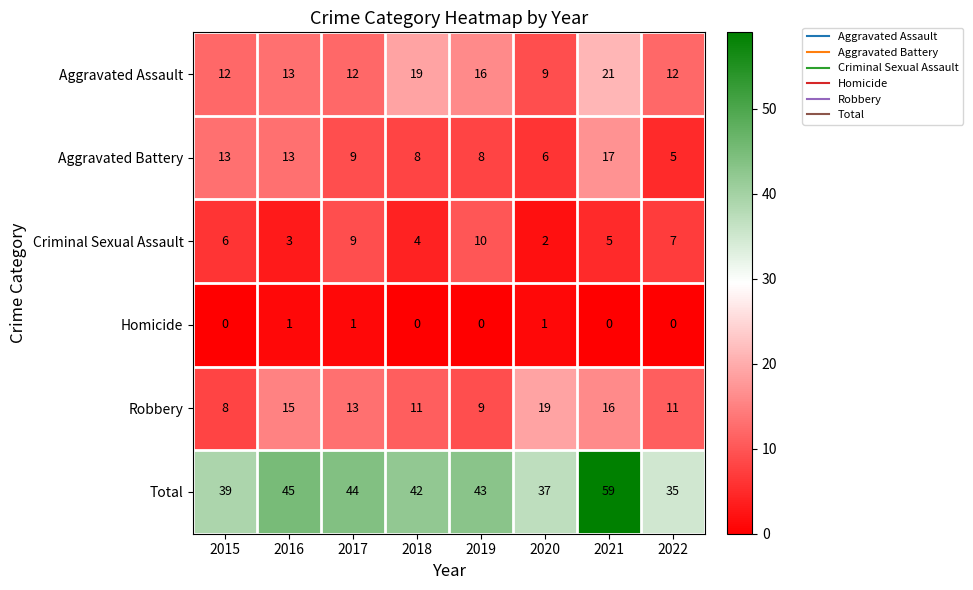

At how many categories does at least one series exceed 29?

8